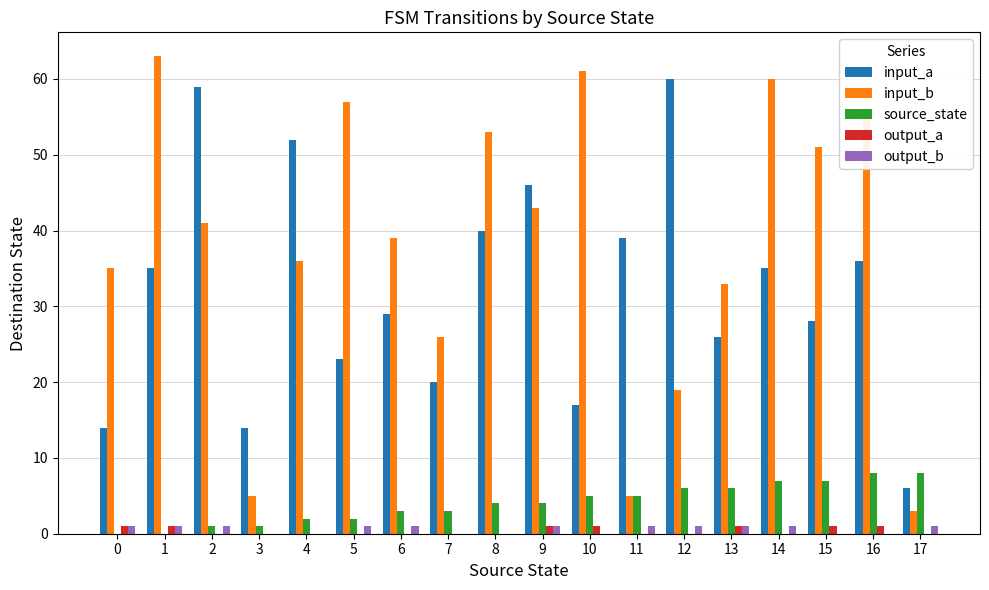

What is the average value of the input_b series?

38